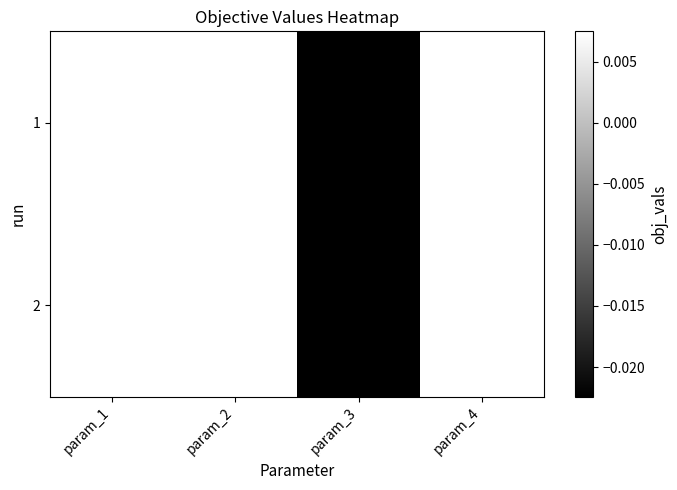

Which series changed the most between param_1 and param_3?

1